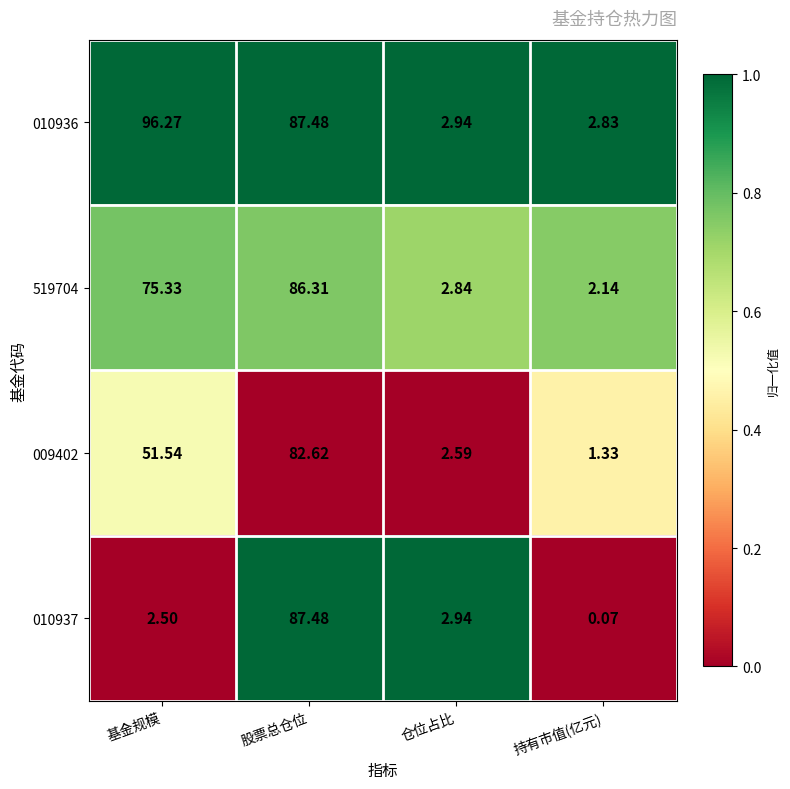

Count the number of data series in this chart.

4